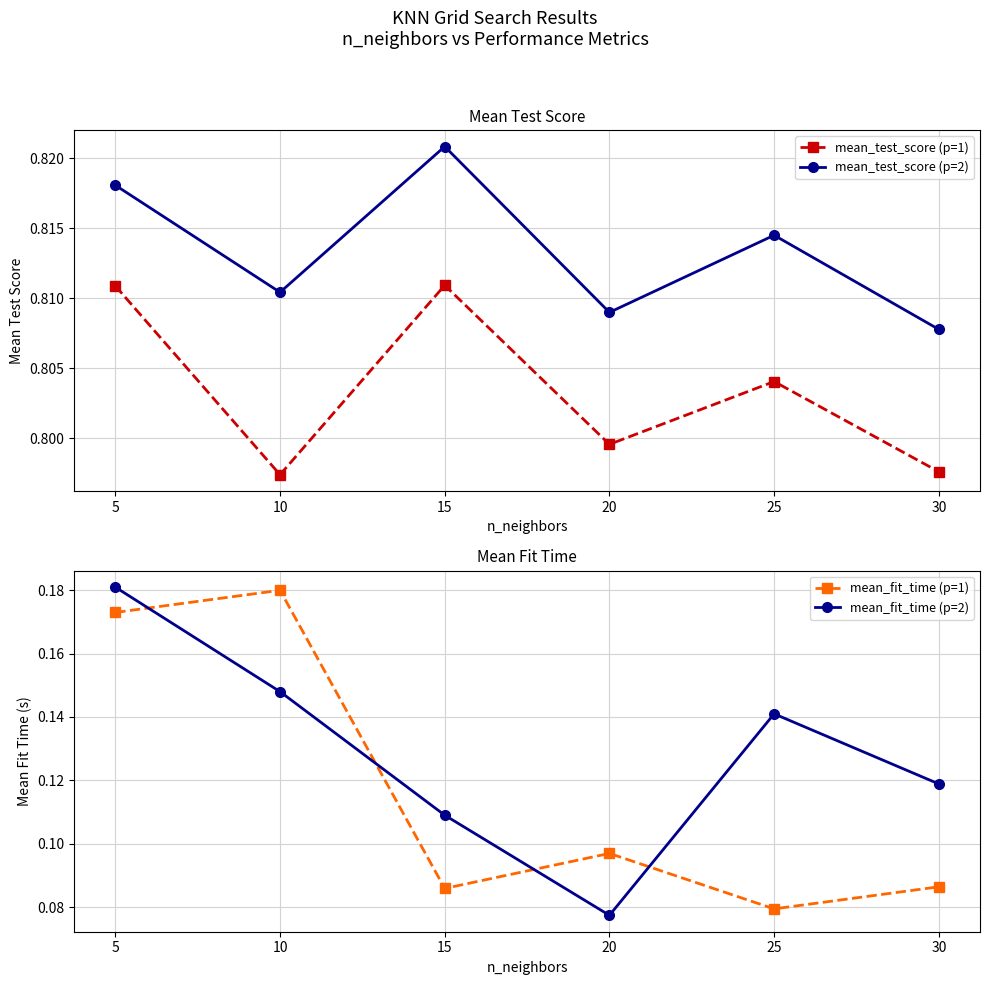

Is this an area chart (filled region under the line)?

No